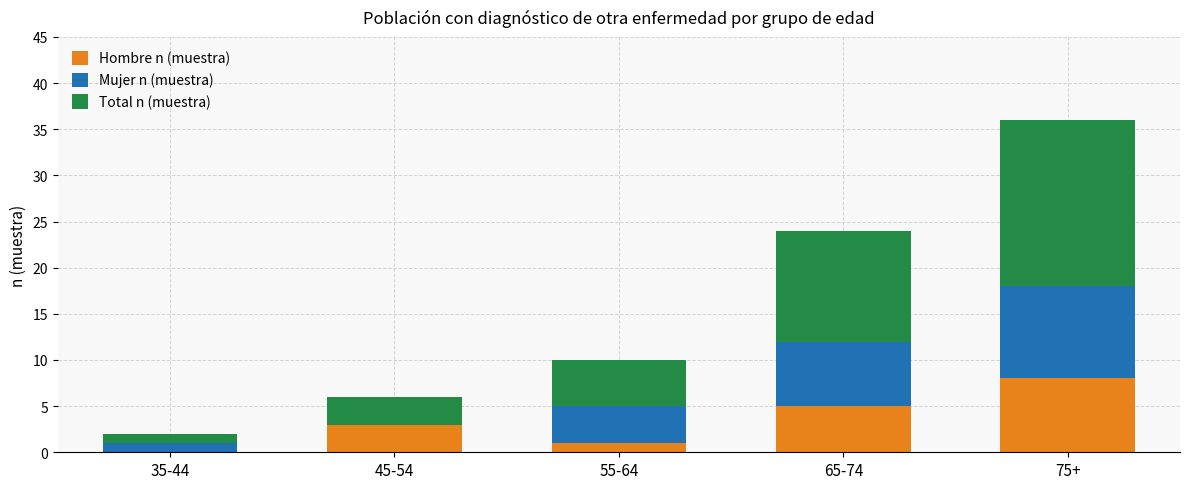

What is the highest value of the Hombre n (muestra) series?

8